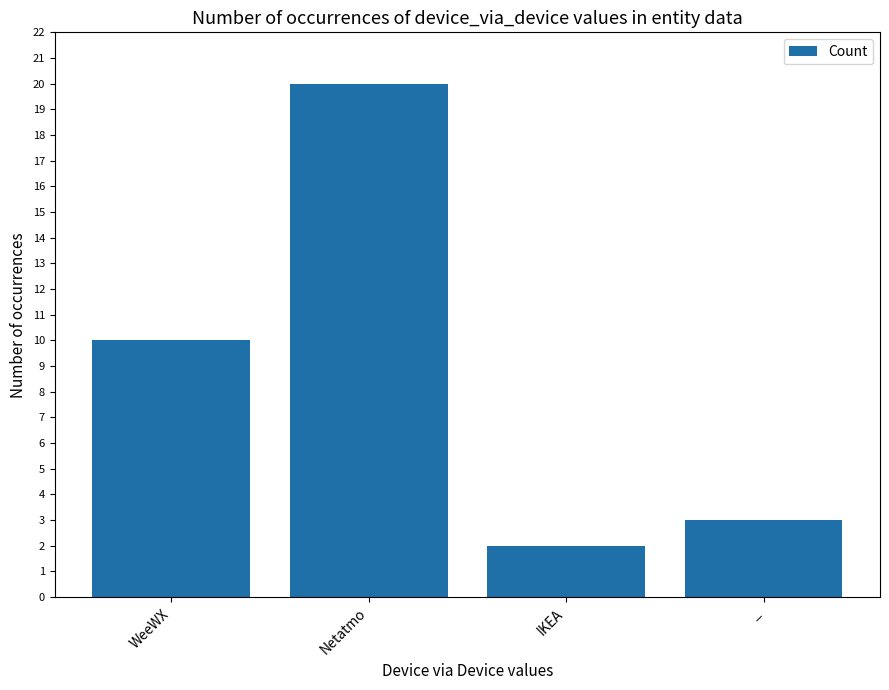

Approximately how many times larger is the value at _ compared to IKEA?

1.5